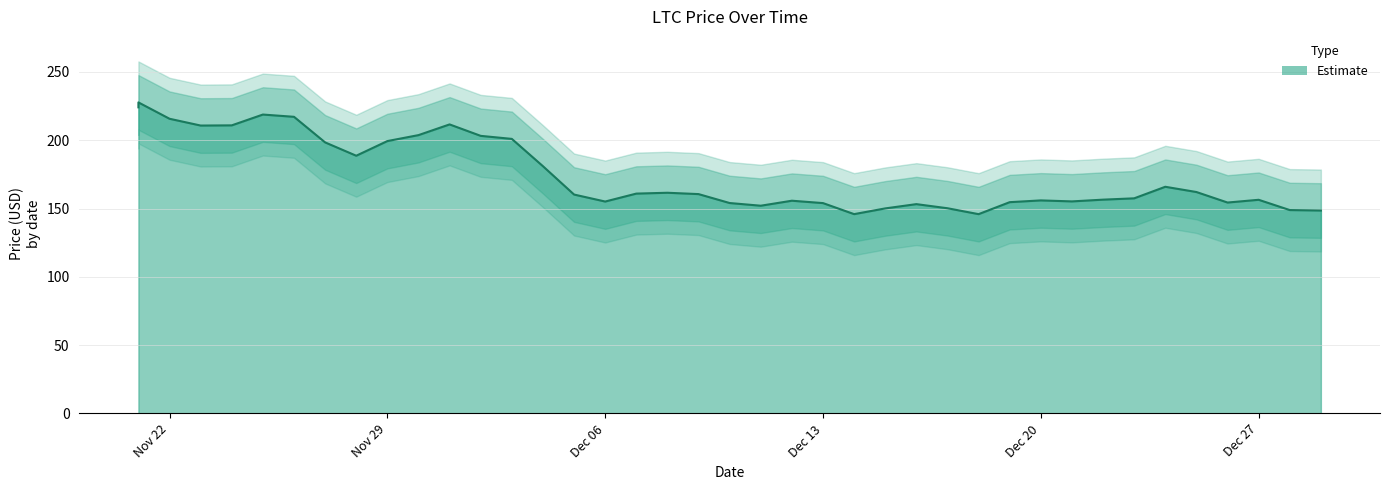

Approximately how many times larger is the value at 12/02/2021 compared to 12/24/2021?

1.2